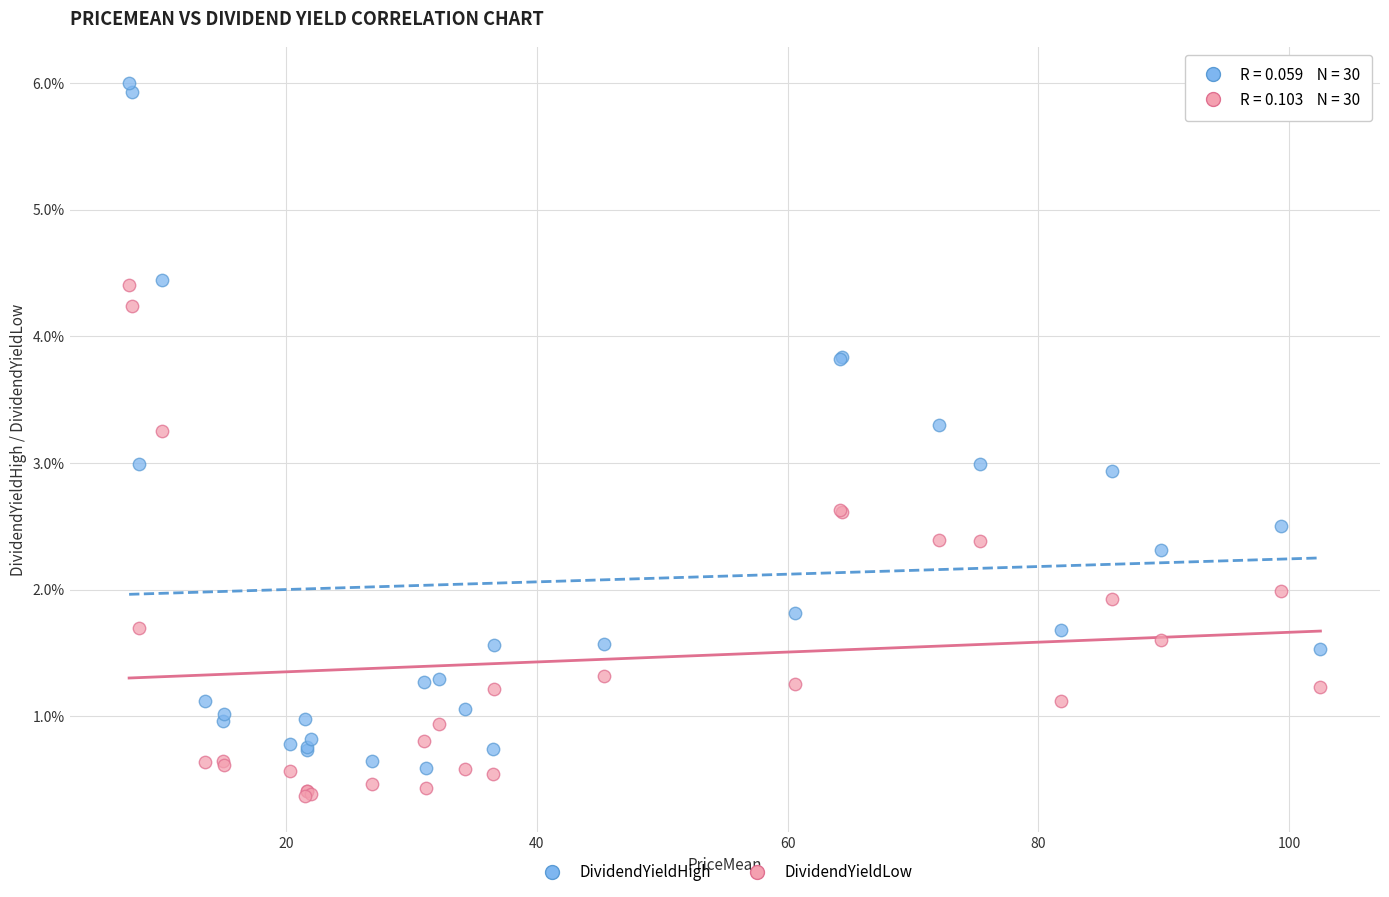

What are all the series names shown in the legend?

DividendYieldHigh, DividendYieldLow